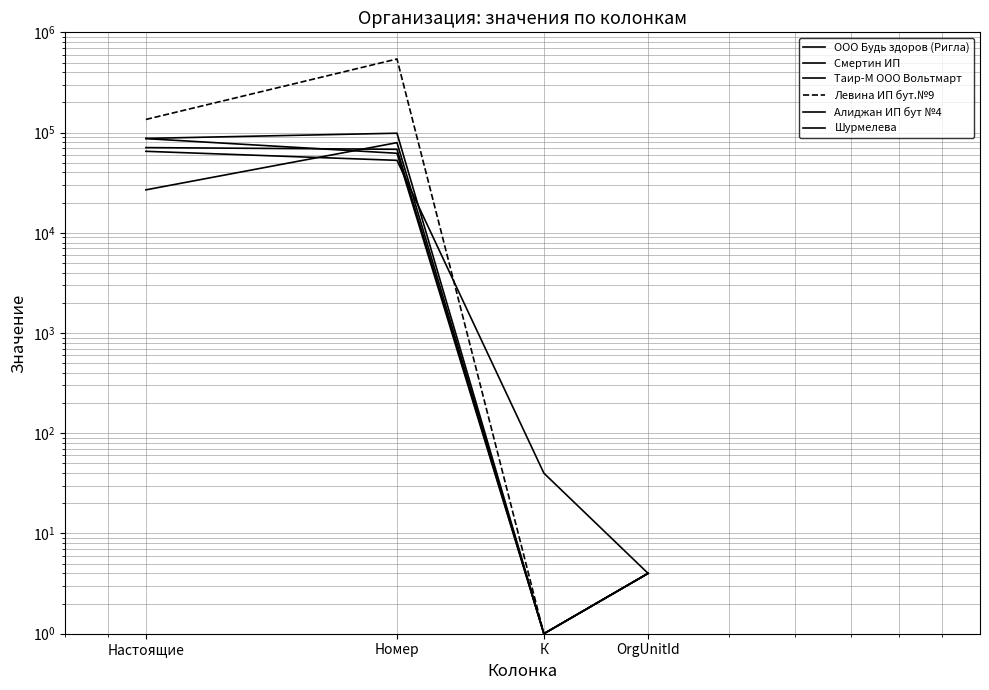

What is the approximate value of Смертин ИП at OrgUnitId?

4